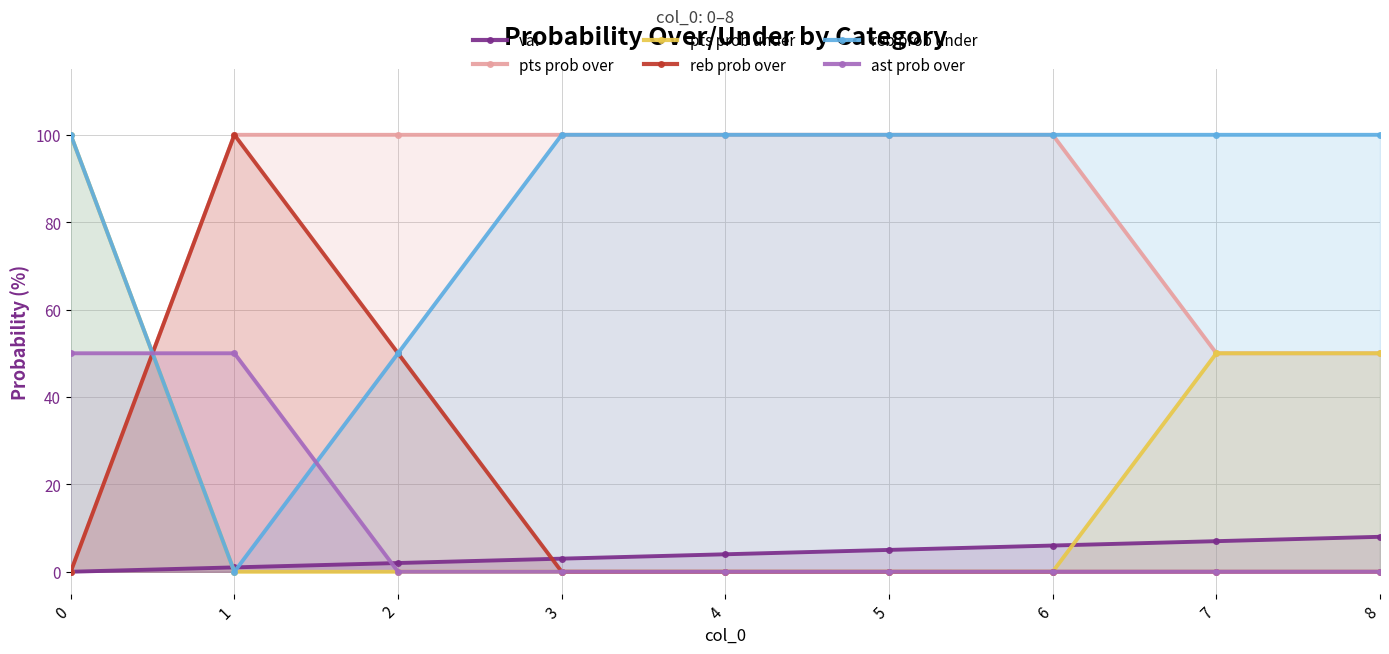

Rank the series by their maximum value, from lowest to highest.

val, ast prob over, pts prob over, pts prob under, reb prob over, reb prob under